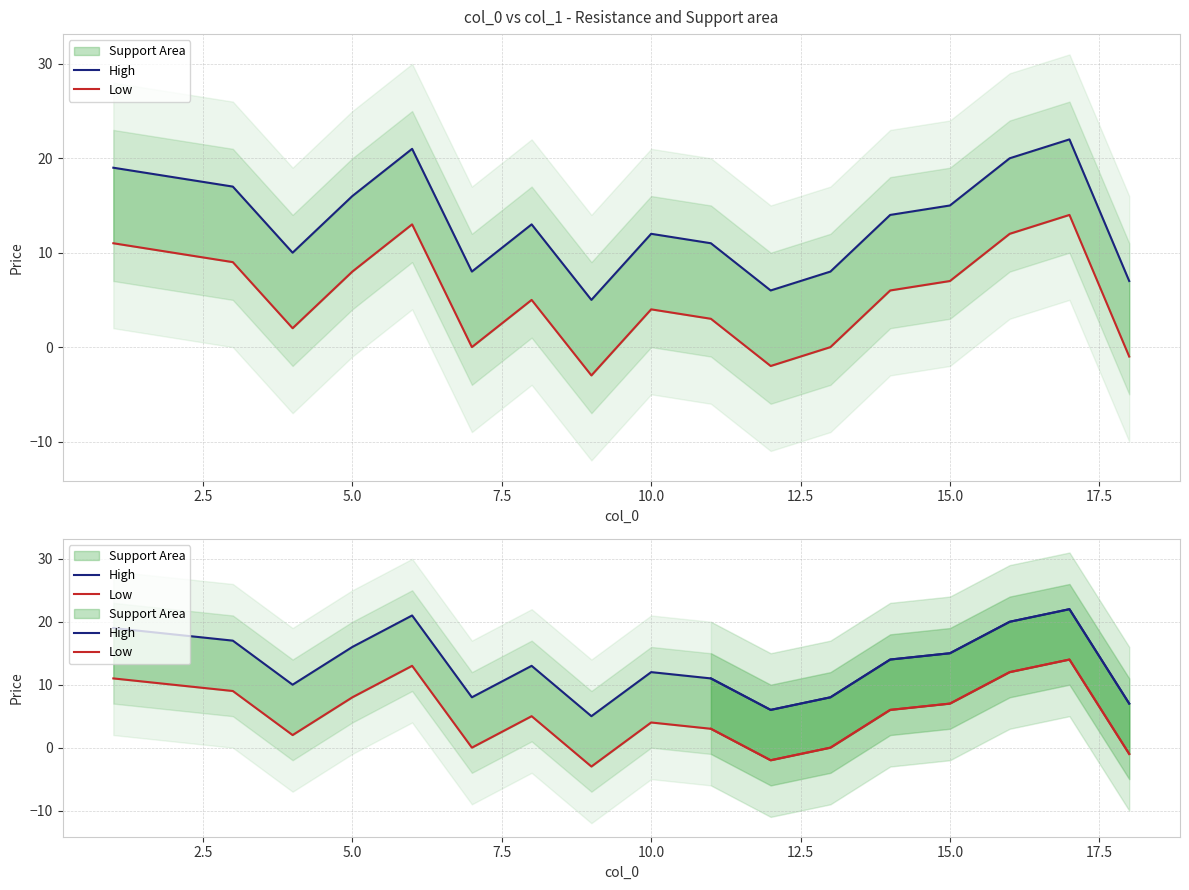

List the series in order of their peak value, lowest first.

Low, High